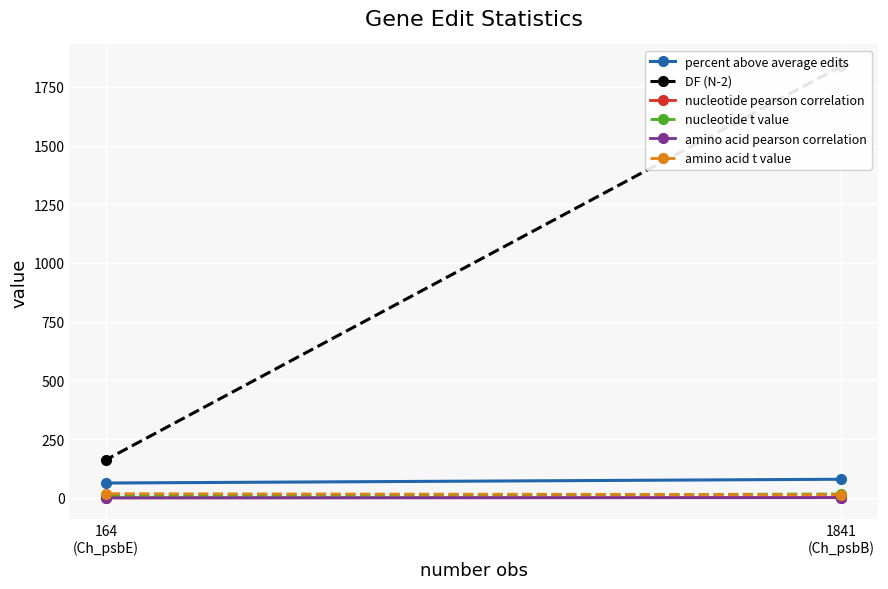

What position from the left is 164
(Ch_psbE)?

2